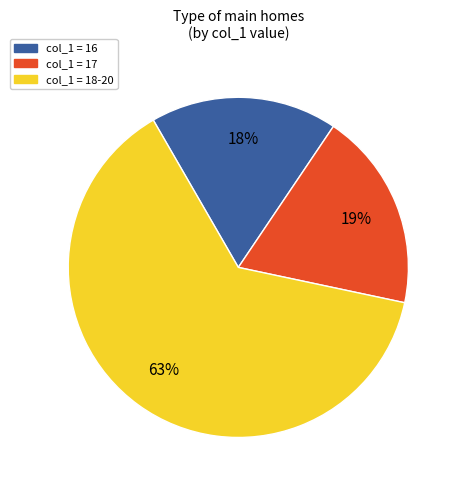

To the nearest percent, what is the average slice percentage?

33%